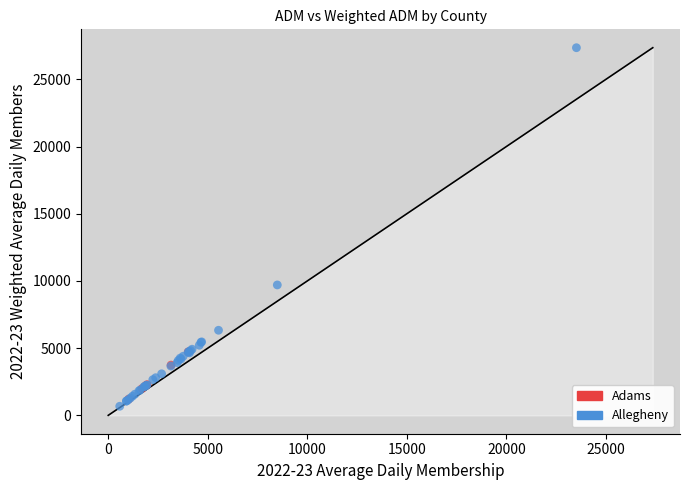

What are all the series names shown in the legend?

Adams, Allegheny